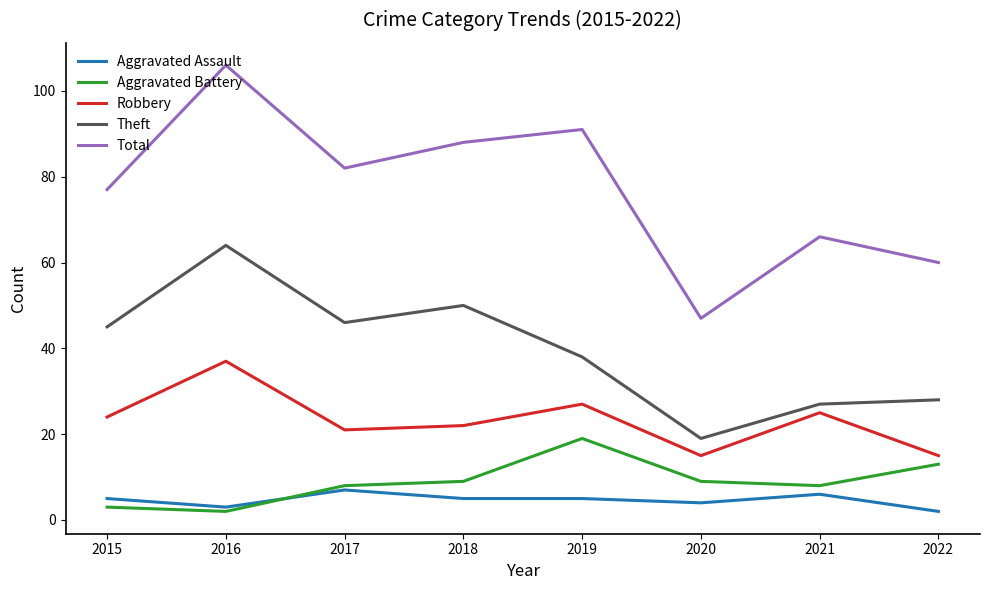

The Aggravated Battery series shows 9 at 2018. True or false?

True